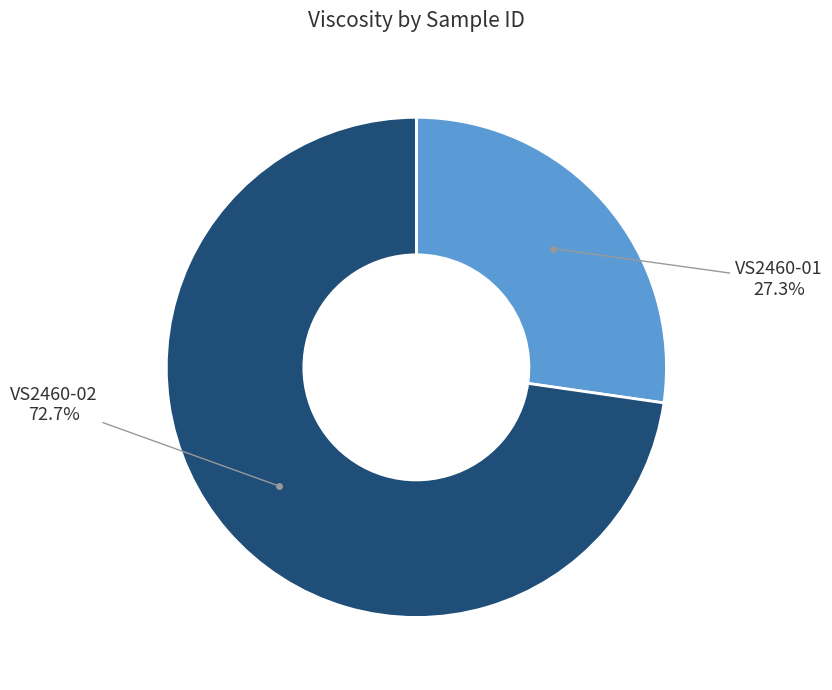

How many segments does this pie chart have?

2